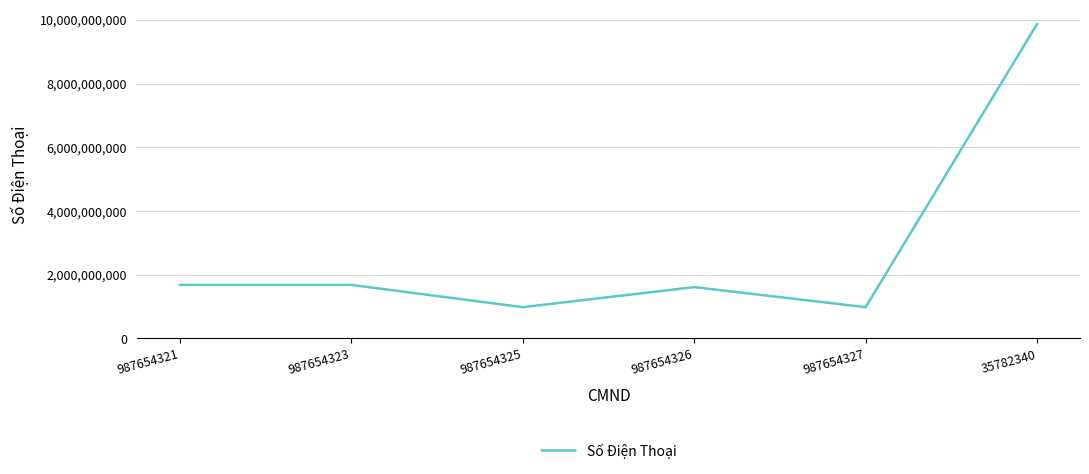

What is the difference between the values at 987654325 and 987654321?

700000000